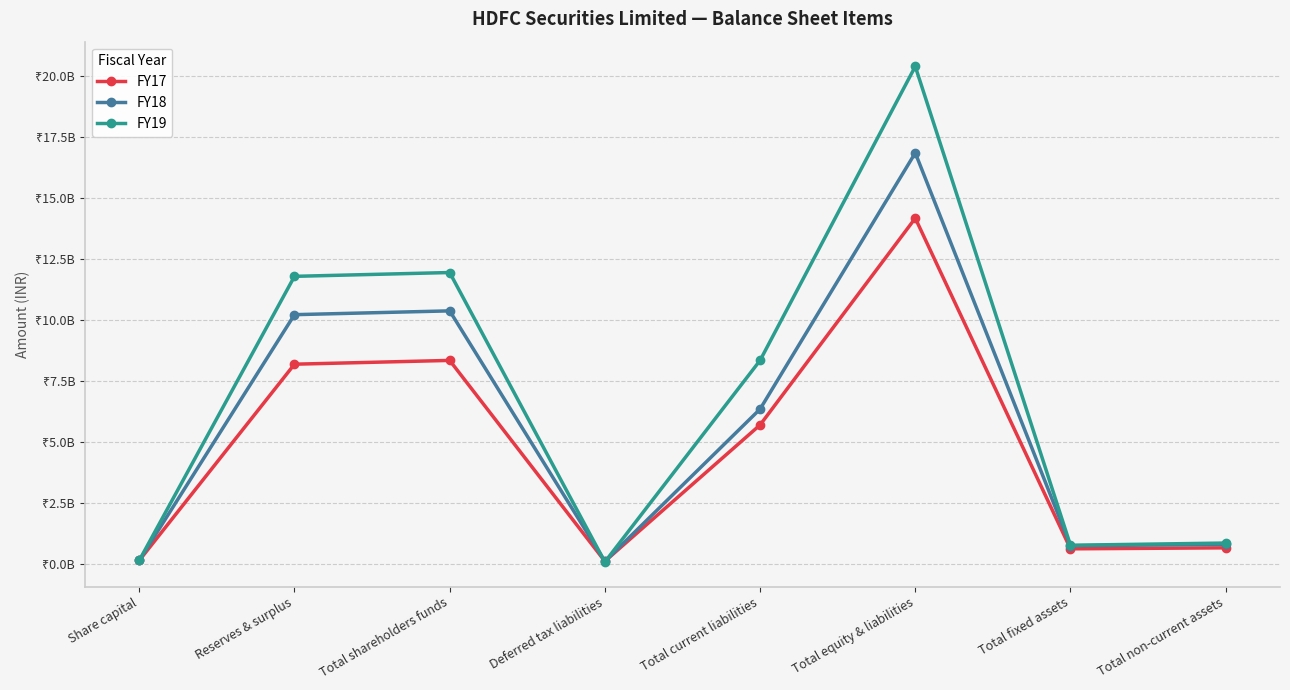

What is the total value across all series at Share capital?

466400000